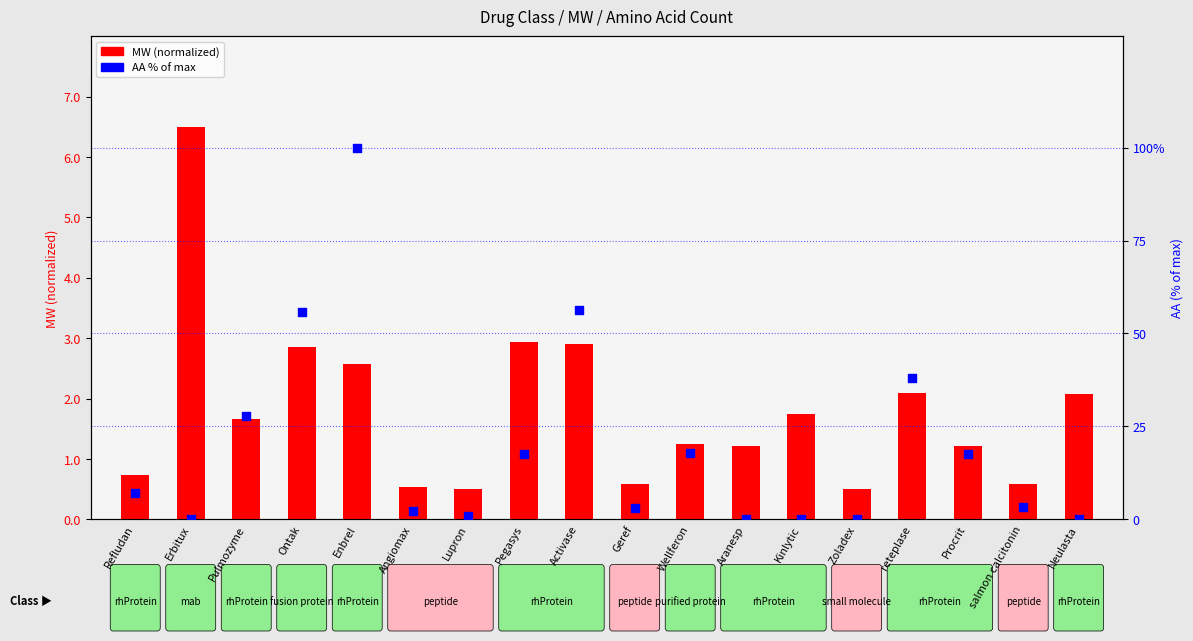

What is the total value across all series at Lupron?

1.5